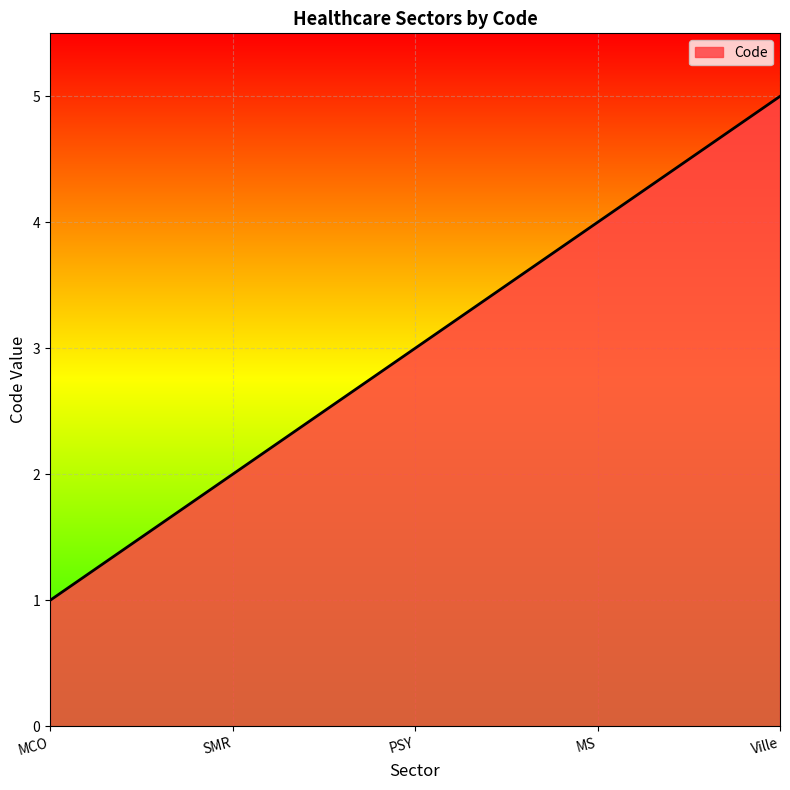

What is the change in value from PSY to MS?

+1